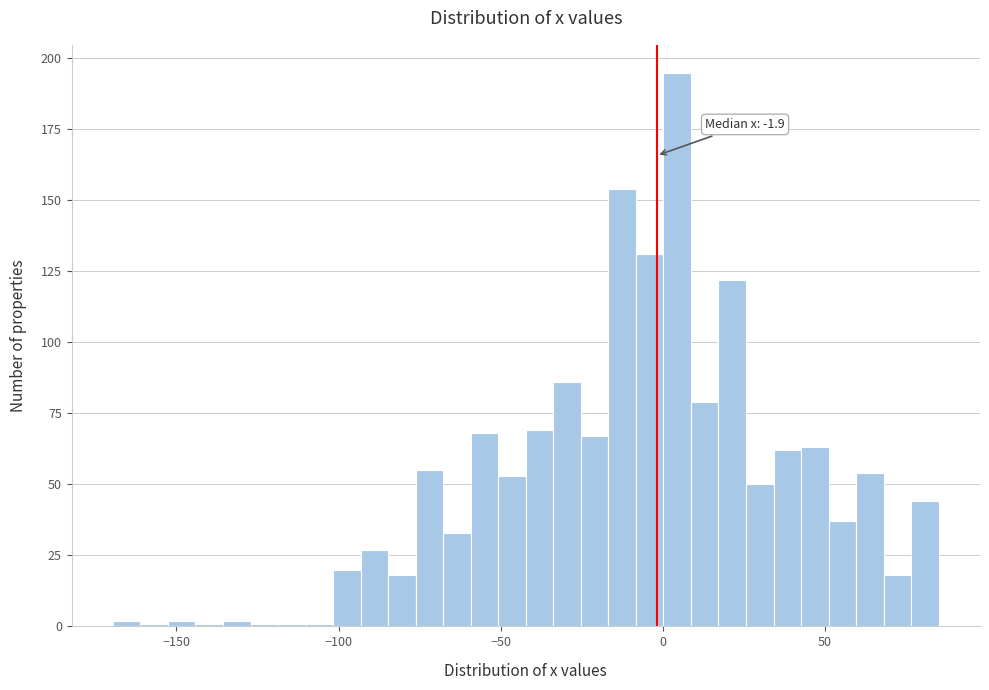

Read against the x-axis, roughly where is the centre of the tallest bar?

5